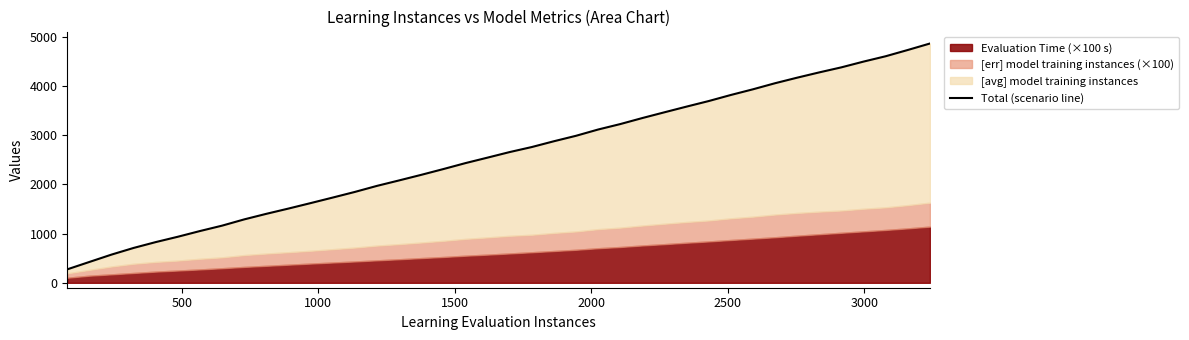

What is the maximum value shown in the chart?

4864.1